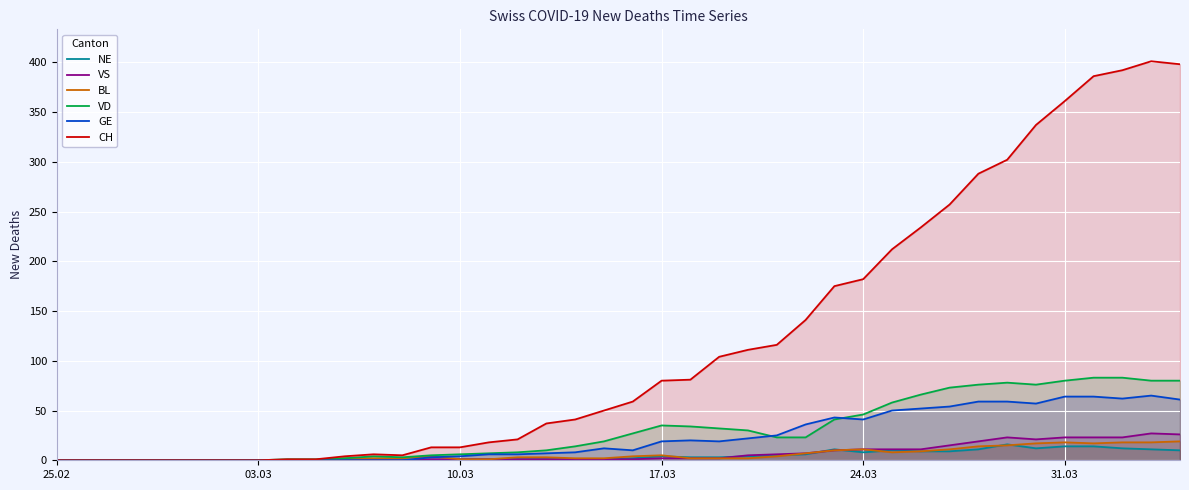

Which series has the widest spread of values?

CH